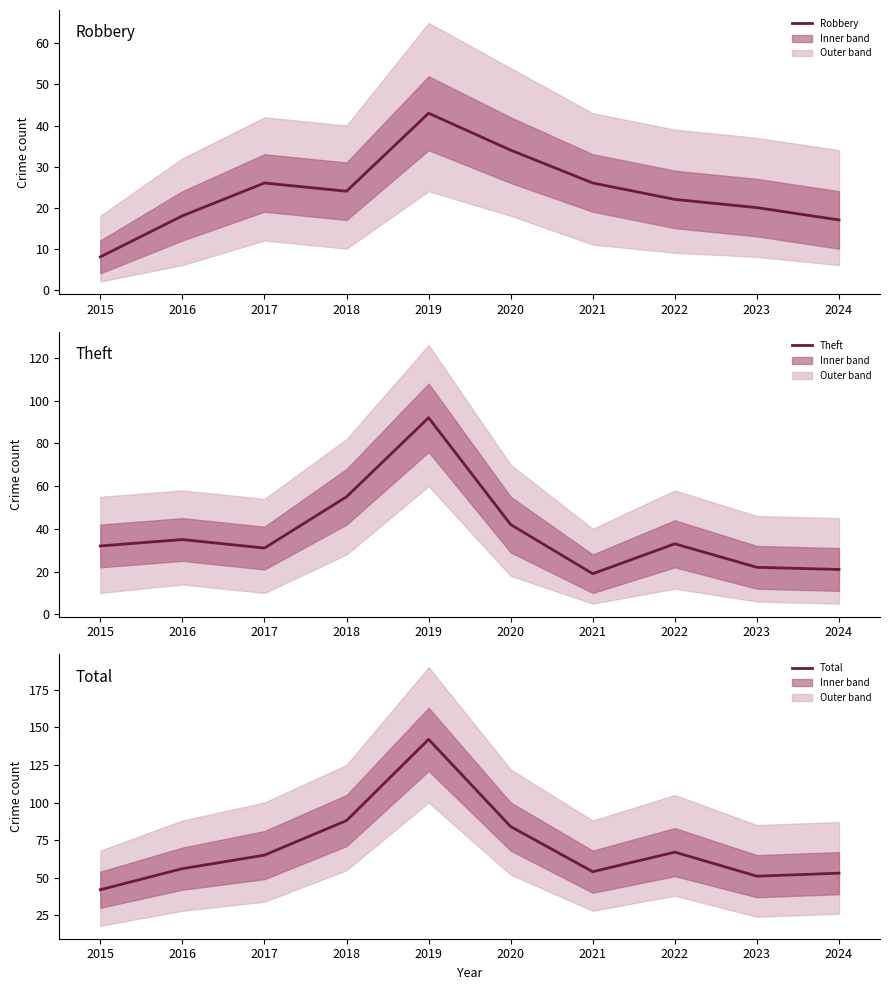

After their last crossing, which series has the higher values: Theft or Robbery?

Theft